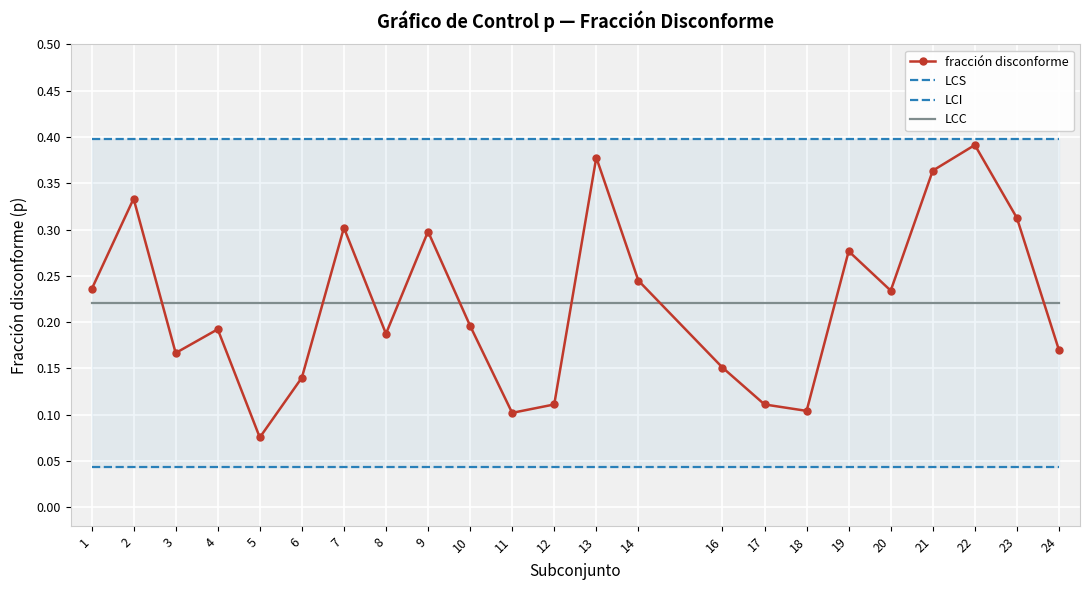

At how many categories does at least one series exceed 0?

23